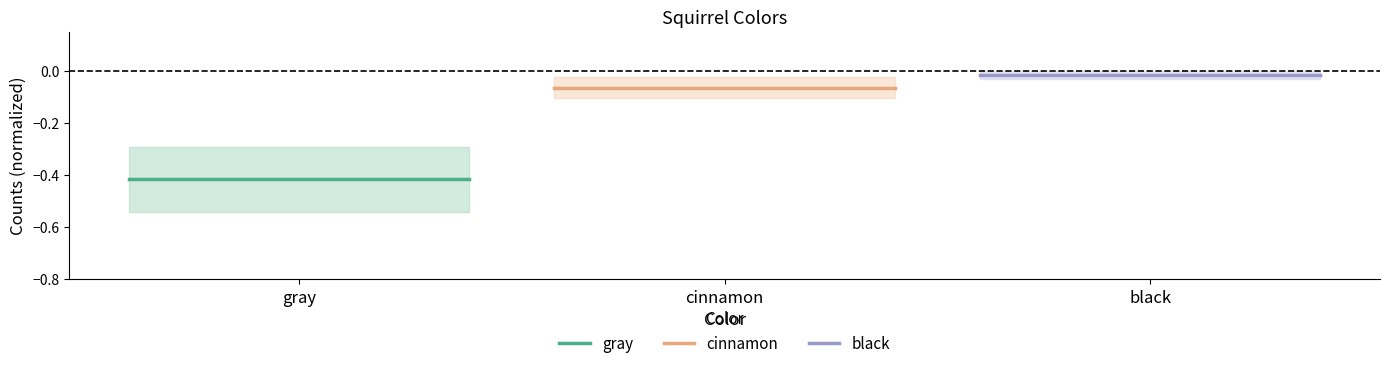

Which series has the largest total across all categories?

black